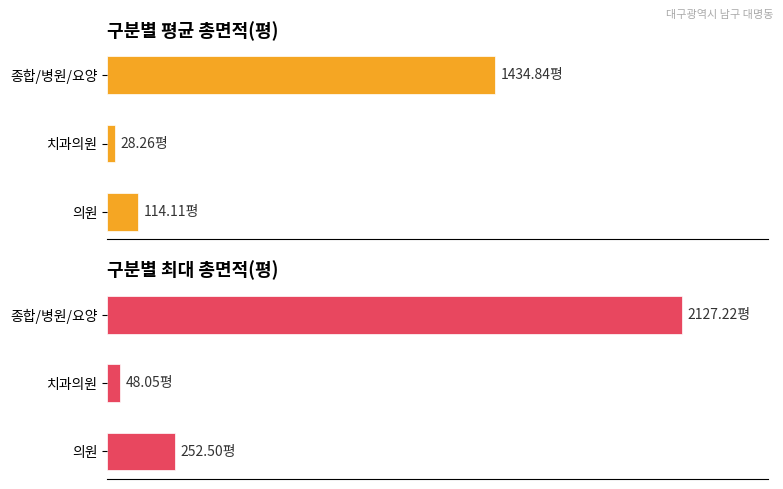

Does the chart contain stacked bars?

No